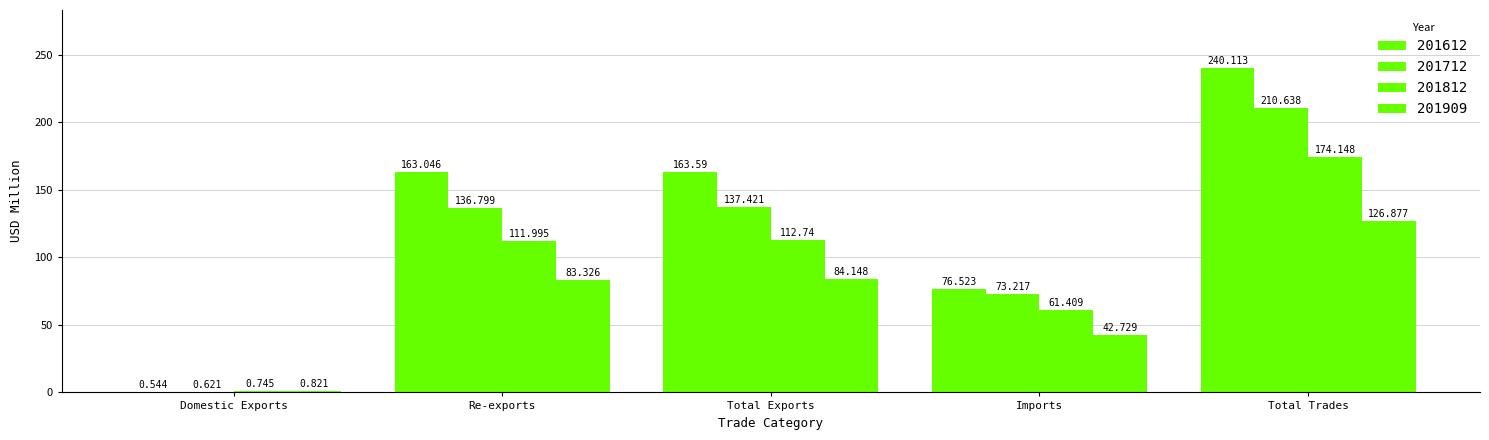

How many series are shown in this chart?

4